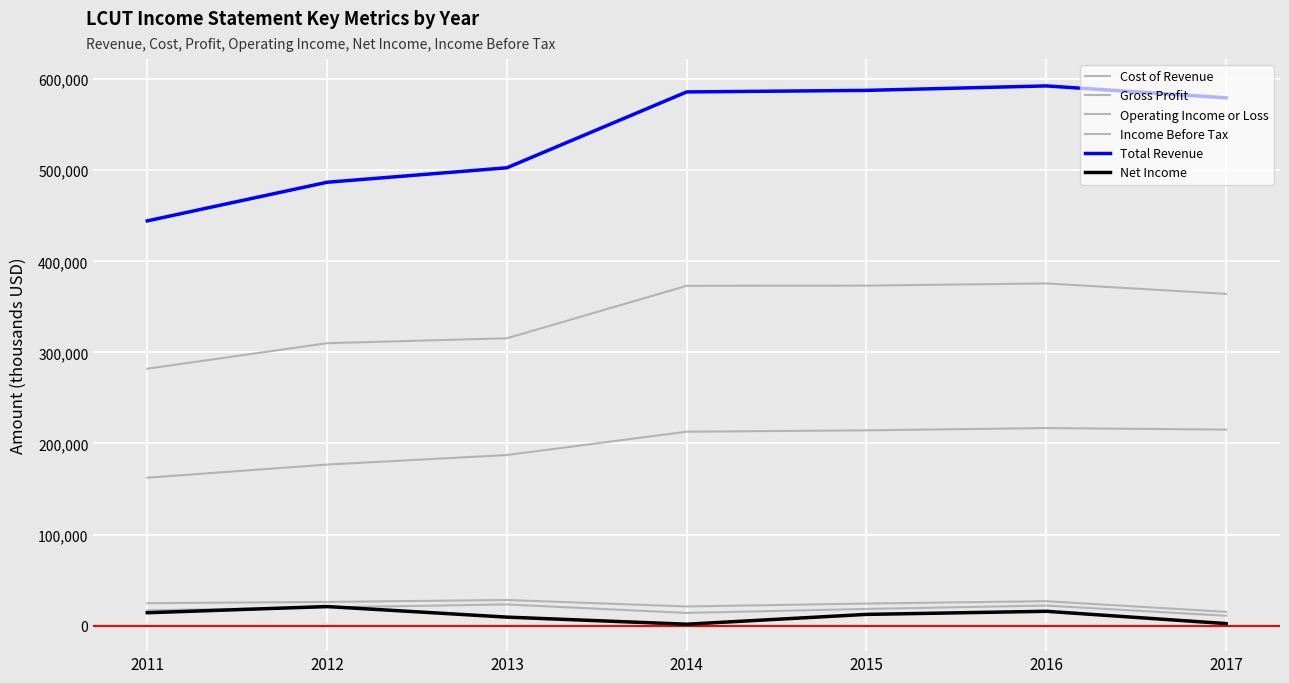

Between 2014 and 2013, which is larger?

2014